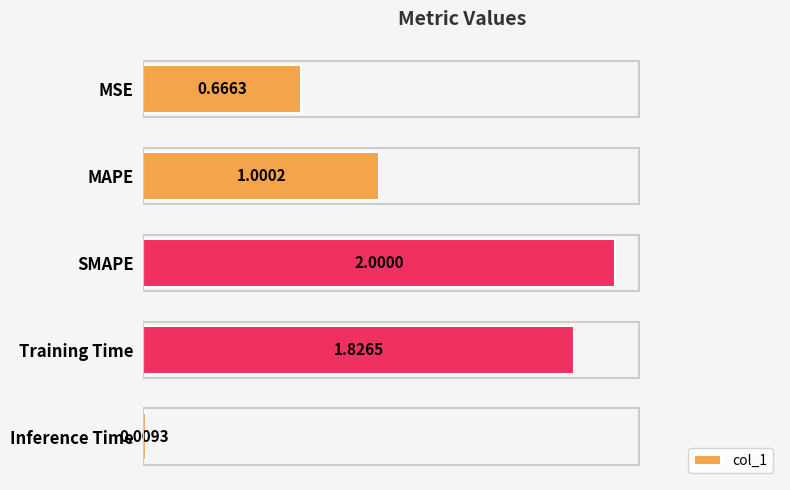

How many bars are there in total?

5